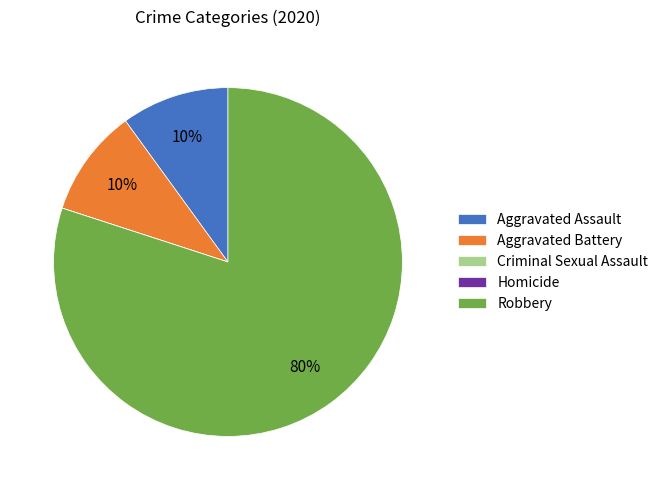

Is there a majority slice in this chart?

Yes